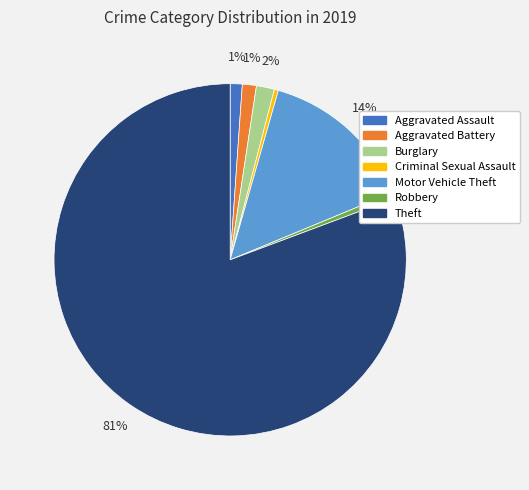

Which category has the biggest portion of the pie?

Theft